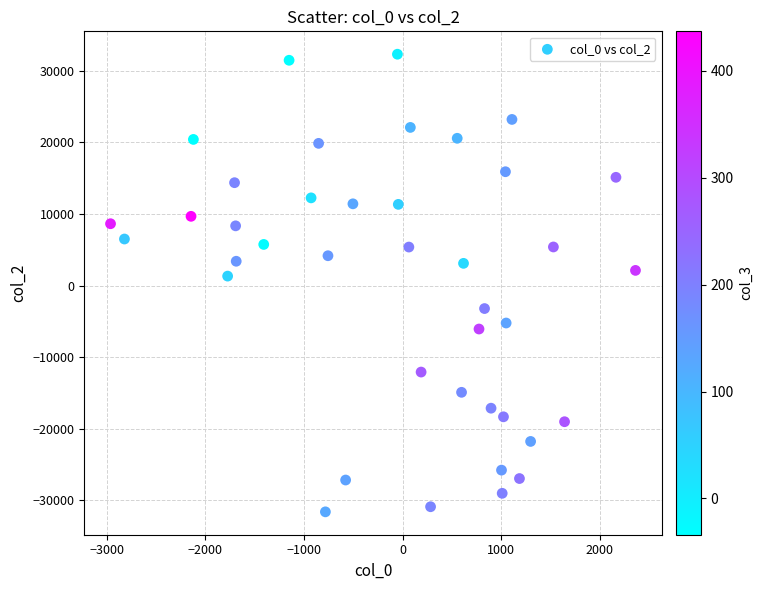

What is the range of Y values (max minus min)?

63858